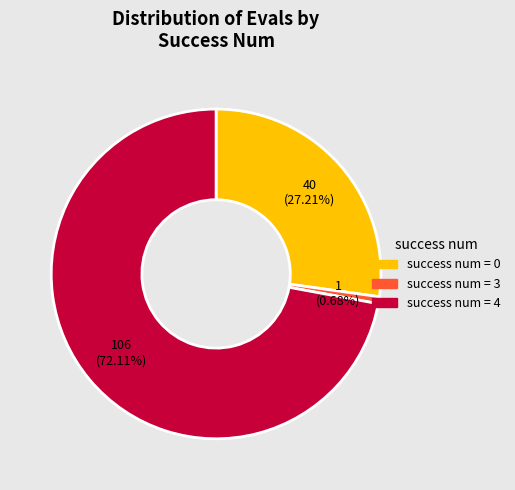

Is there any slice that represents more than half of the pie?

Yes